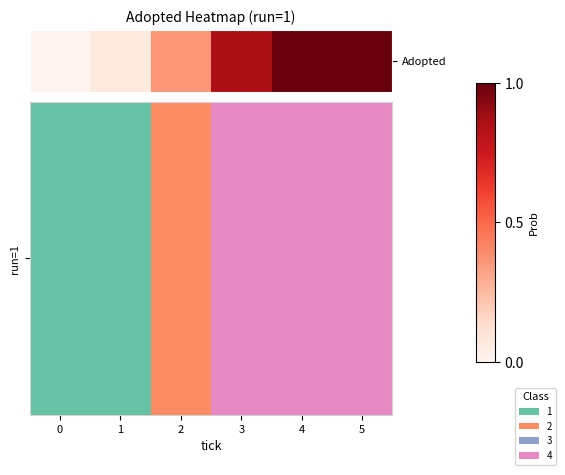

Reading left to right, extract all data points from this chart.

0=0	1=0	2=1	3=3	4=3	5=3